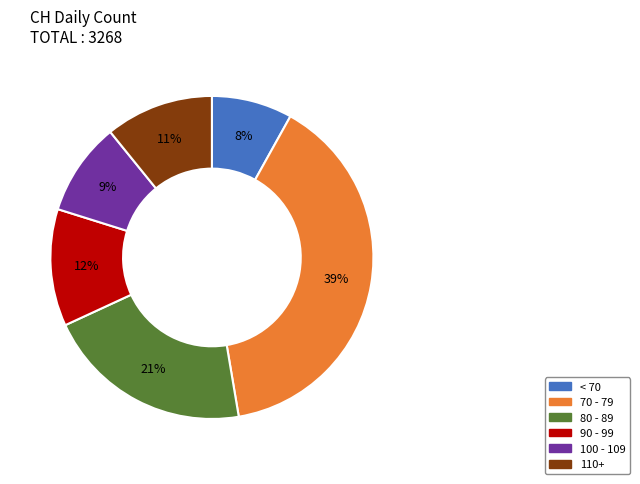

To the nearest percent, what is the average slice percentage?

17%